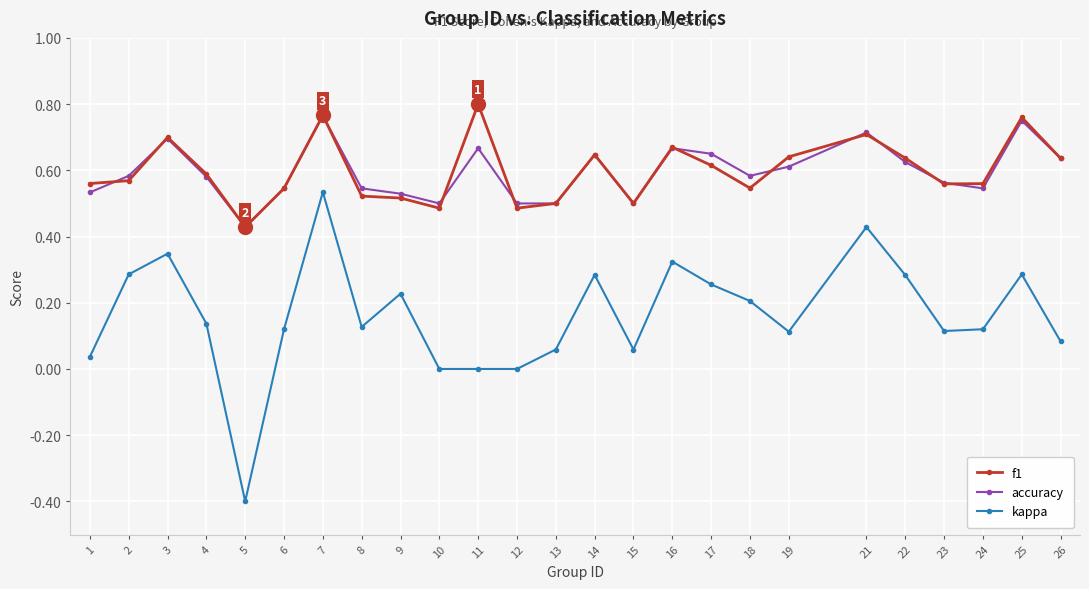

Is the value of f1 at 13 greater than the value of kappa at 1?

Yes